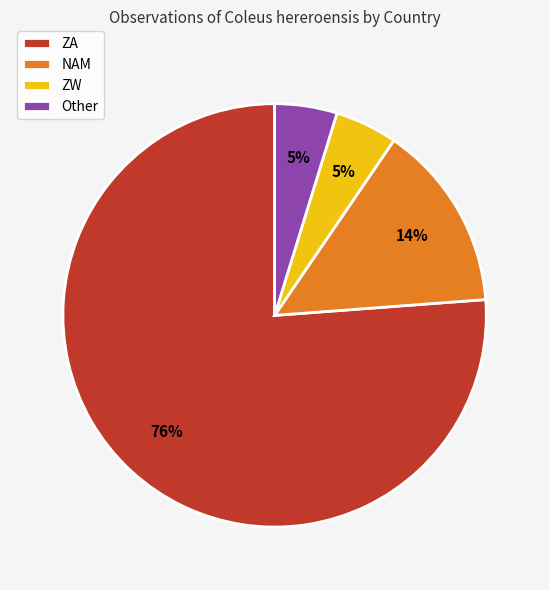

What percentage is the ZW slice, to the nearest percent?

5%